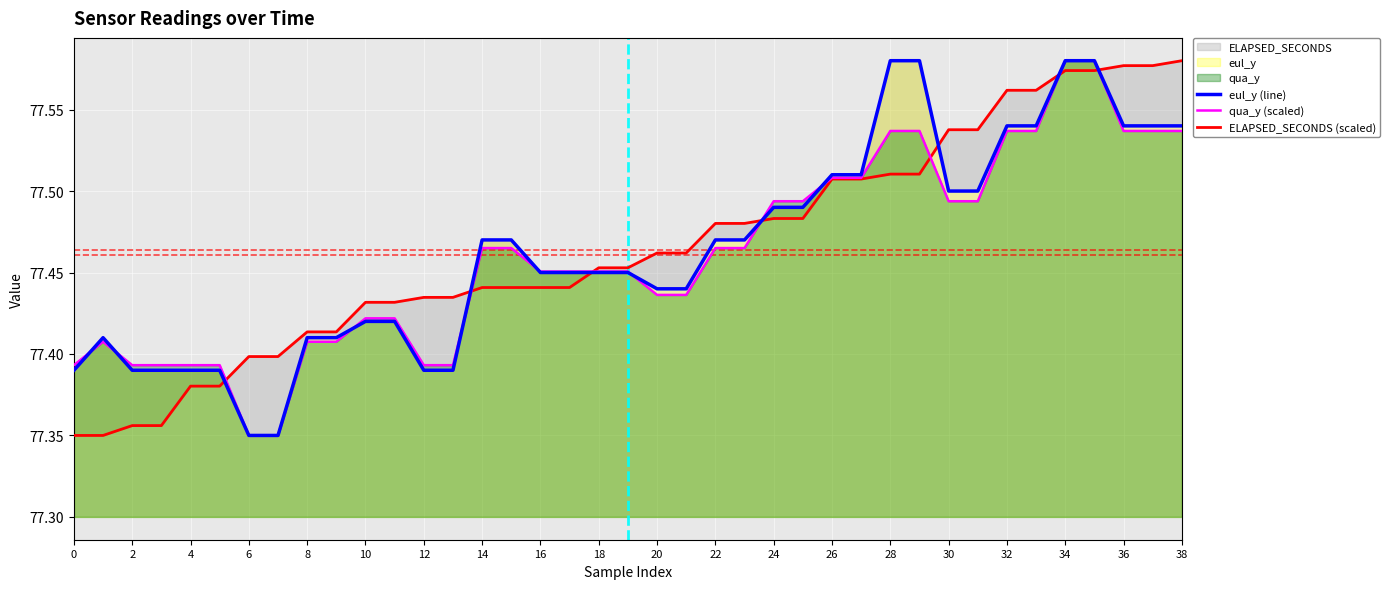

Read the ELAPSED_SECONDS (scaled) value at 34.

77.6